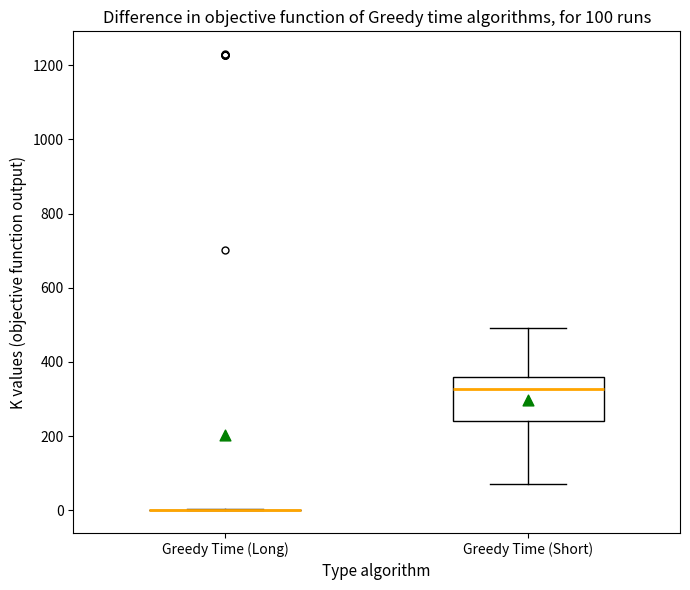

Comparing the boxes themselves (not the whiskers), which one is the tallest?

Greedy Time (Short)